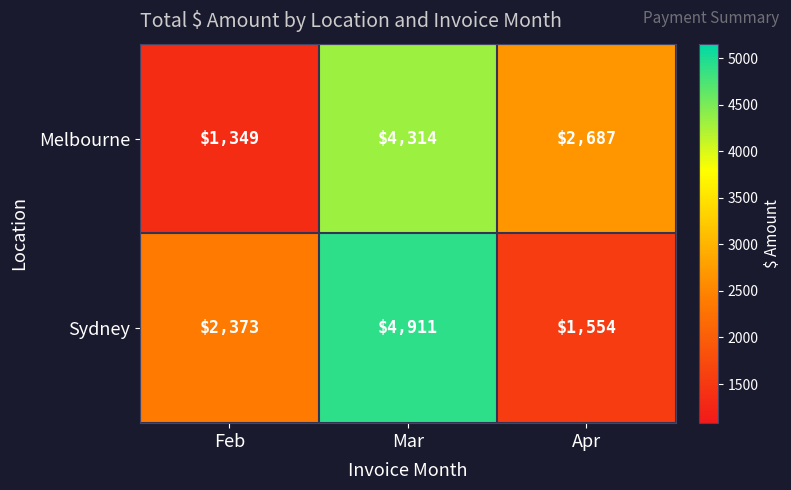

How many data points does each series have?

3